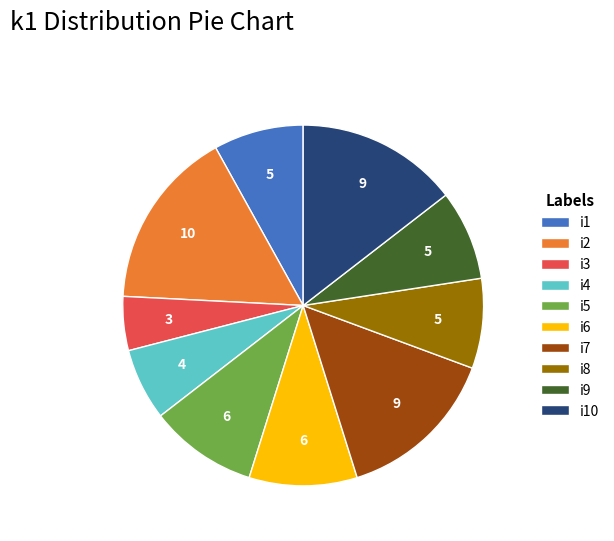

Which slice is the largest?

i2